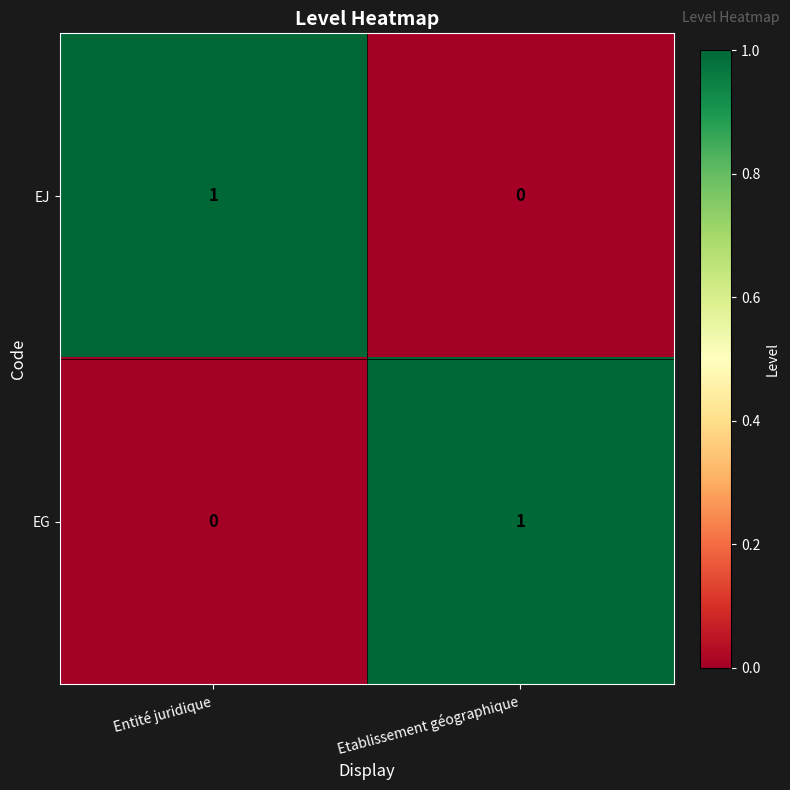

Is the value of EG at Etablissement géographique greater than the value of EJ at Etablissement géographique?

Yes